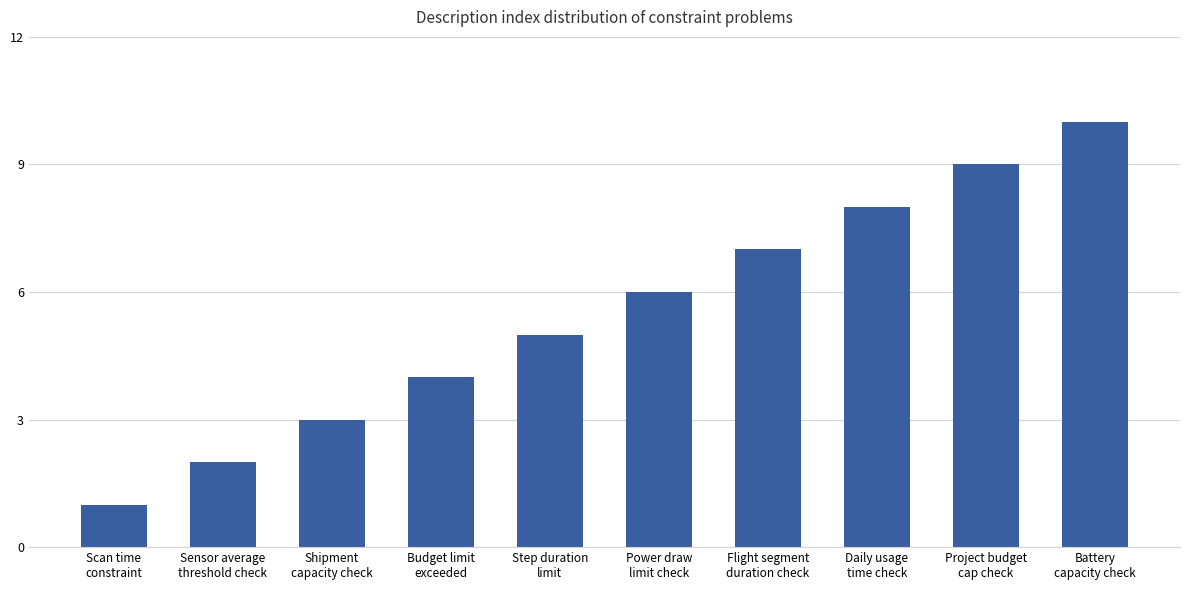

What position from the right is Daily usage
time check?

3